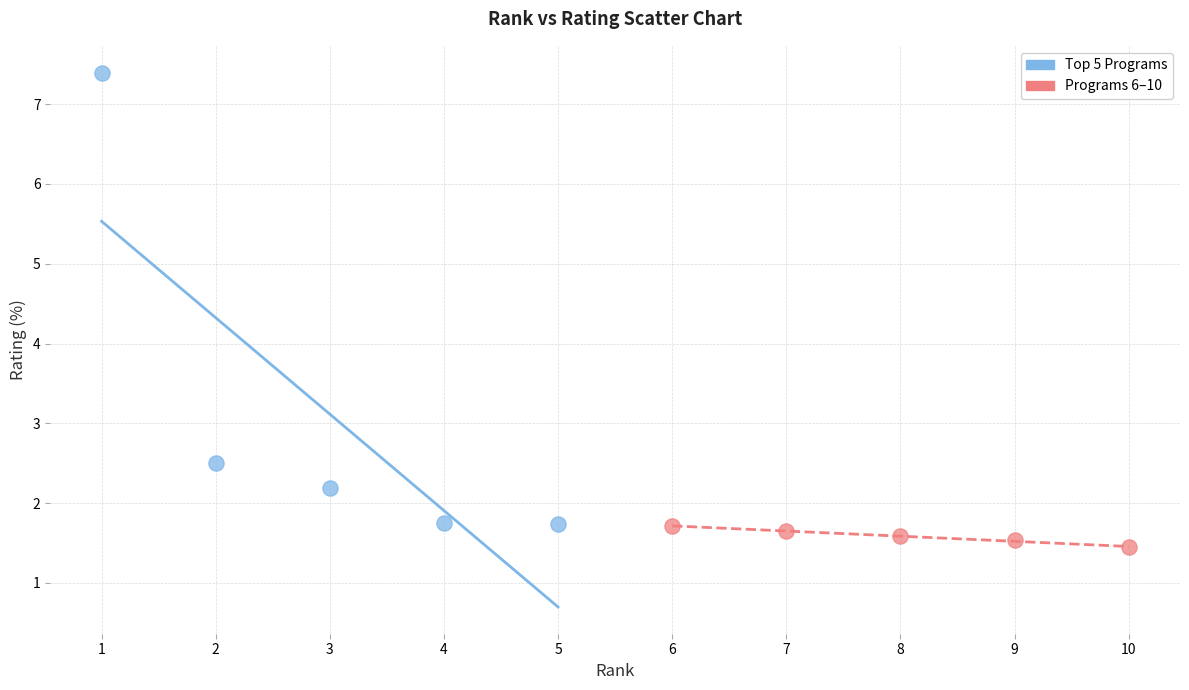

Which series contains the highest Y value?

Top 5 Programs